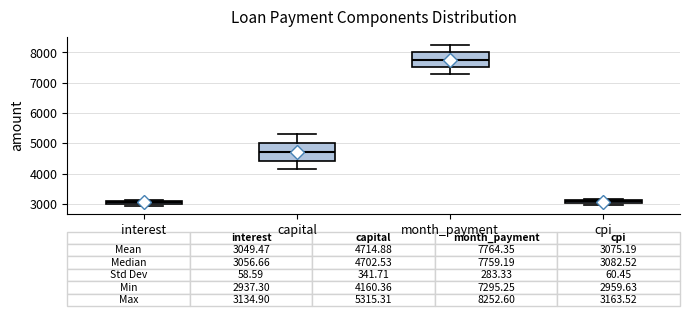

Which box's median line is the highest?

month_payment